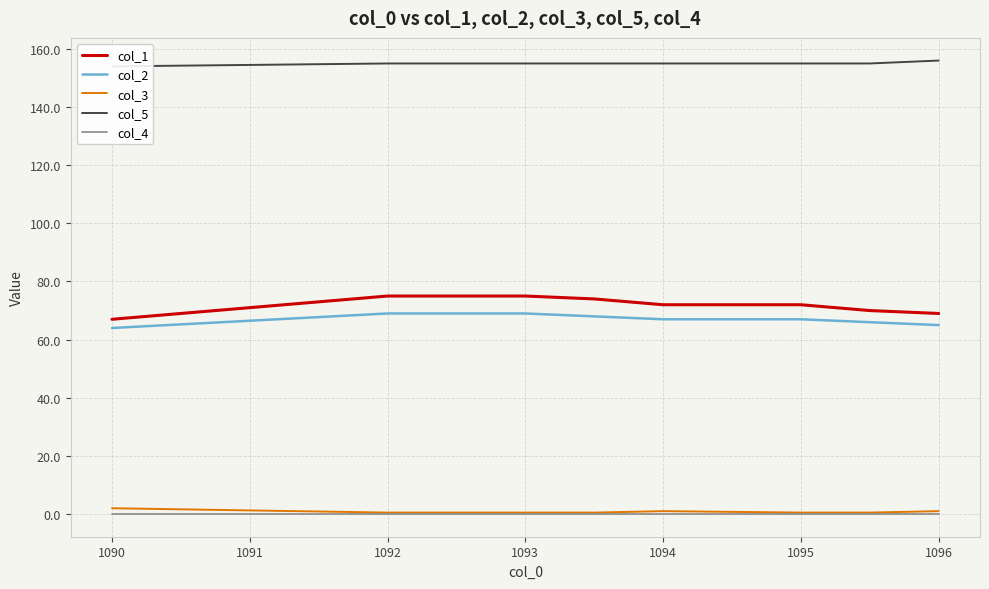

How many series are shown in this chart?

5